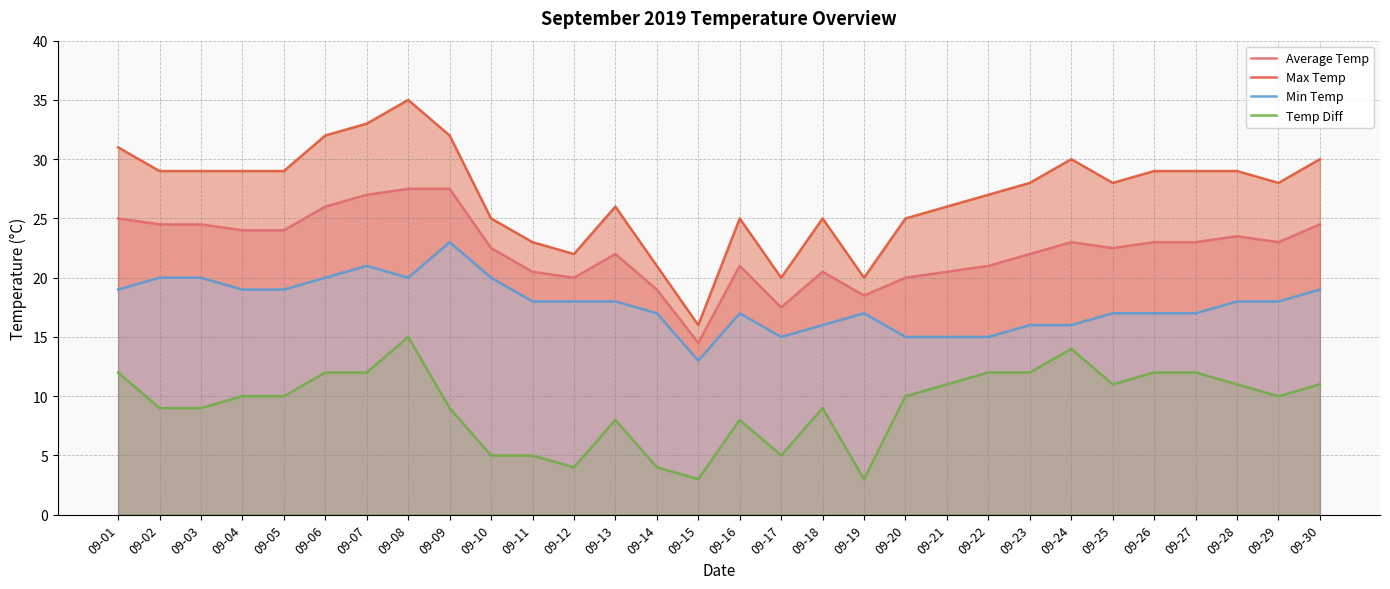

Which series has the largest total across all categories?

Max Temp